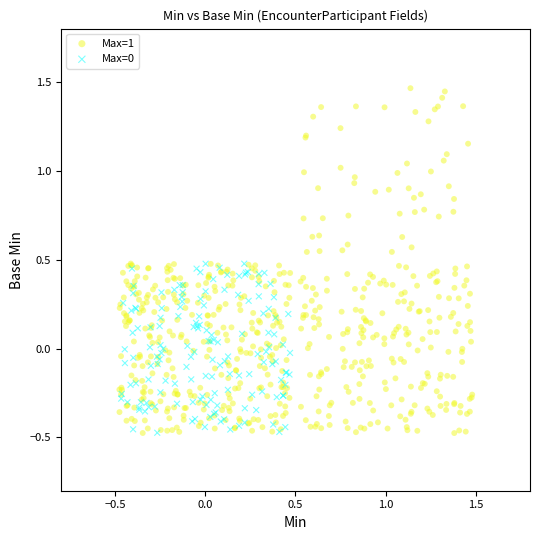

Which series contains the highest Y value?

Max=1